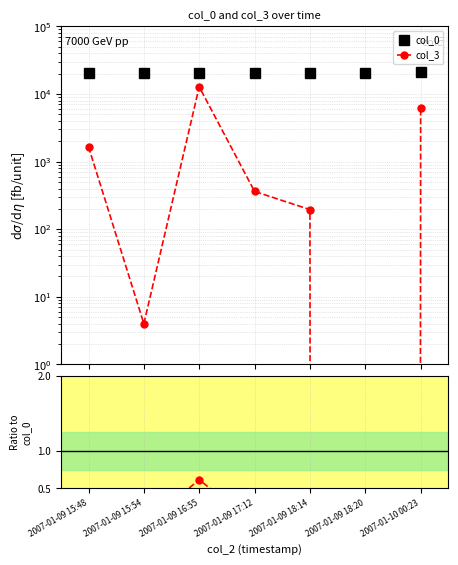

What is the difference between the maximum and minimum values in the col_3 series?

12767.0